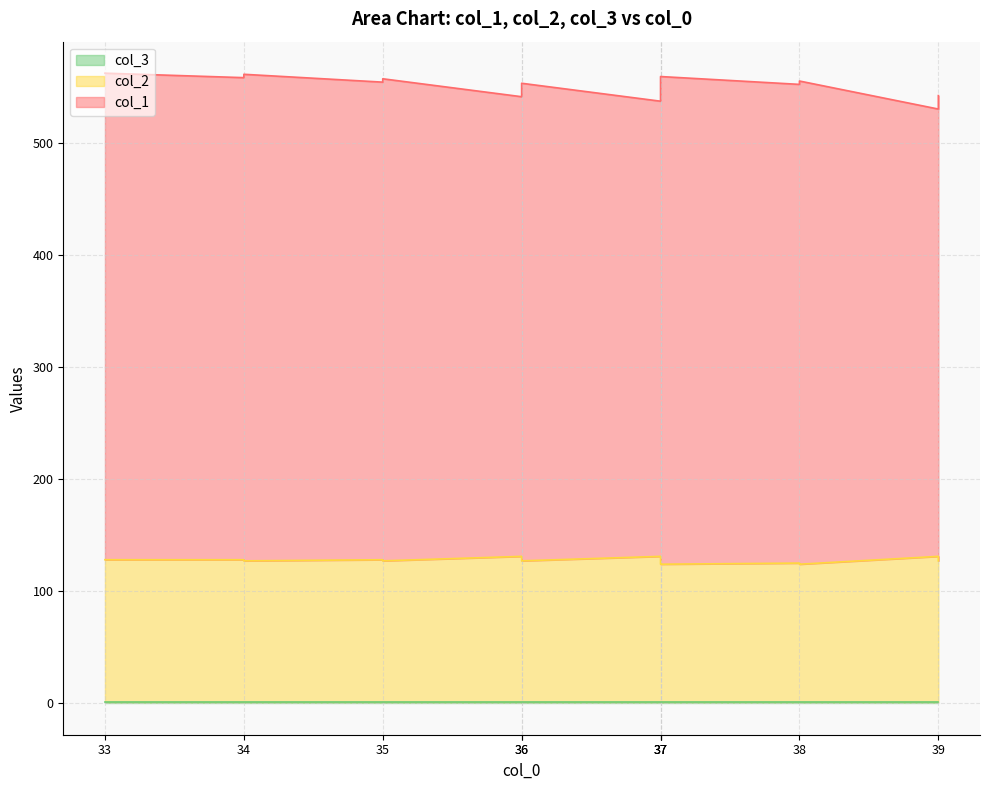

At which label does col_2 first exceed 128?

36